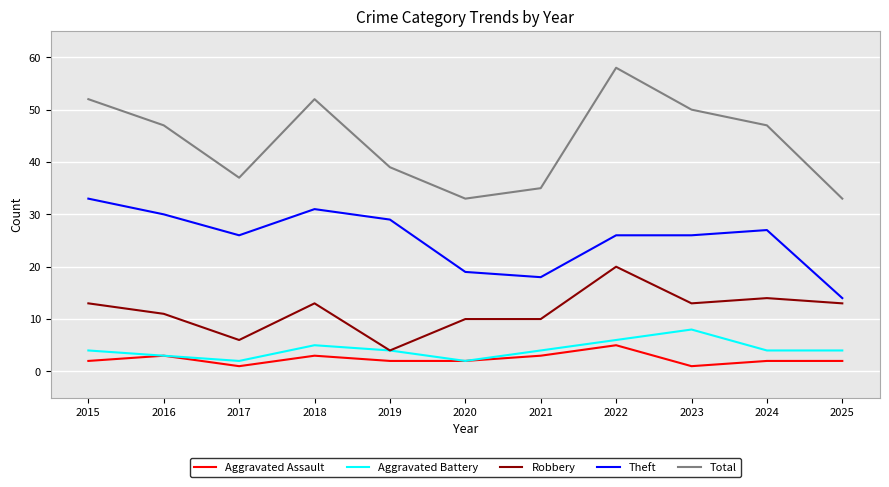

In Aggravated Battery, how many points are higher than both neighbors (excluding endpoints)?

2